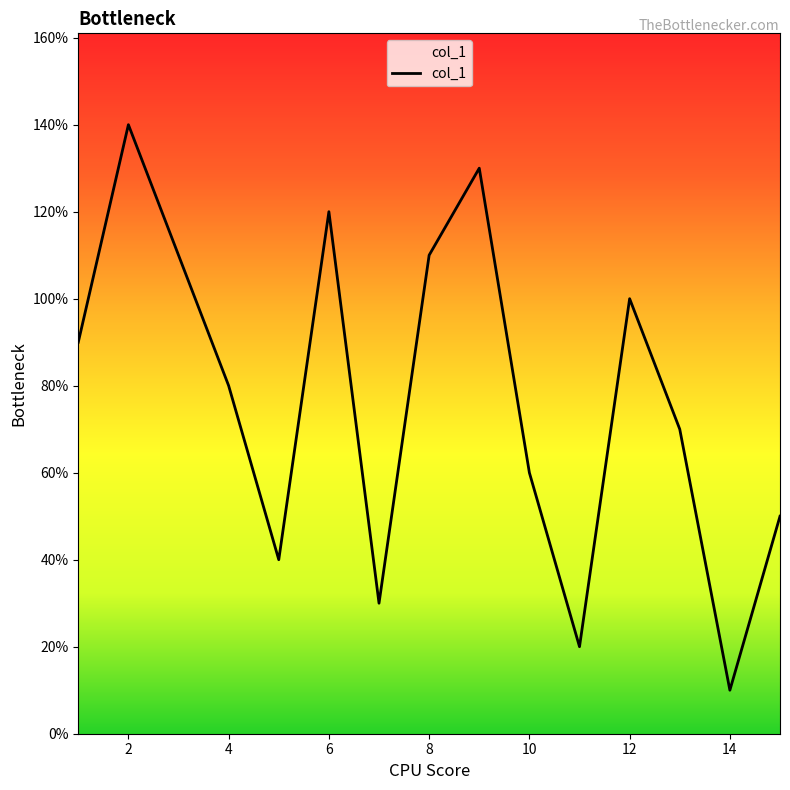

Is this an area chart (filled region under the line)?

Yes